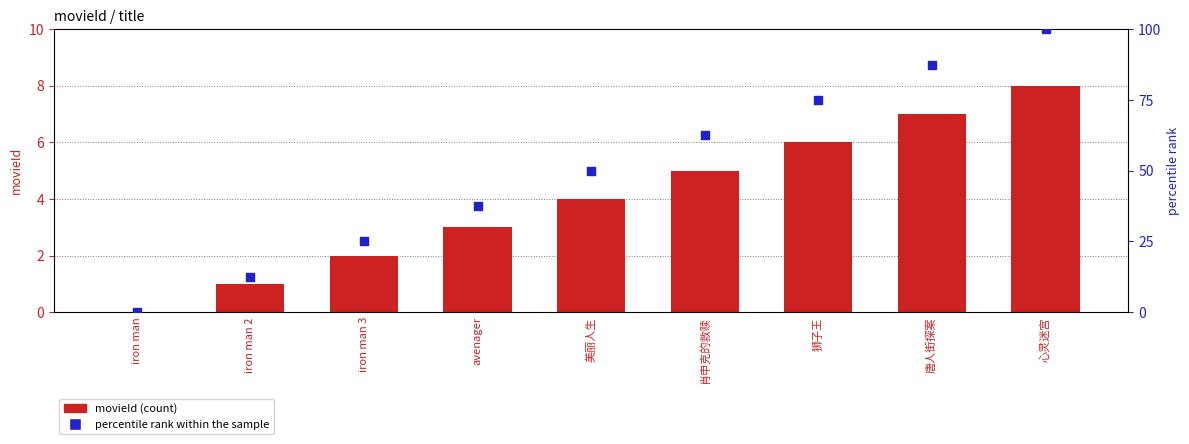

Which series has the largest Y range (max minus min)?

percentile rank within the sample